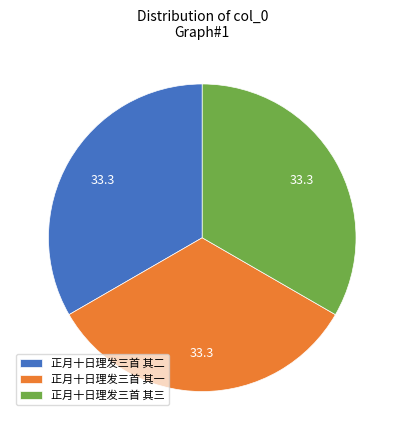

Is it true that 正月十日理发三首 其二 is 33% of the pie?

True